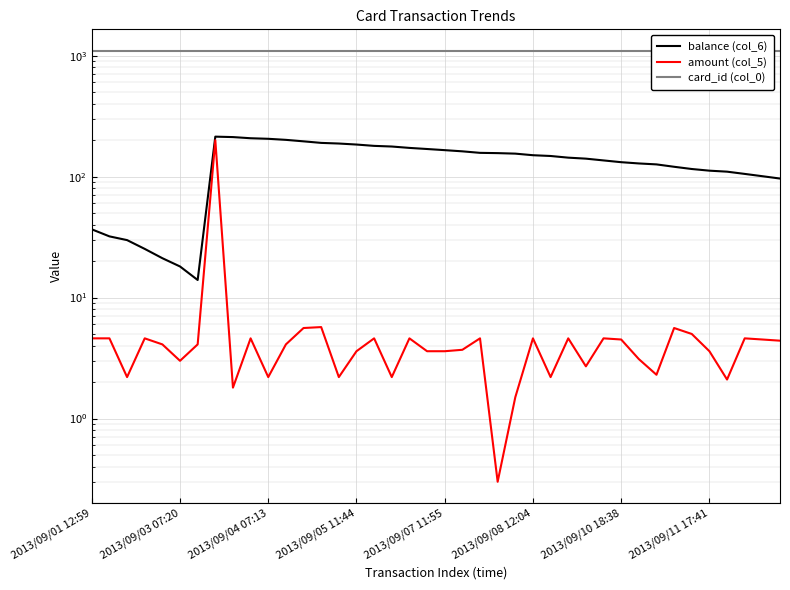

At which label does card_id (col_0) reach its minimum?

2013/09/01 12:59